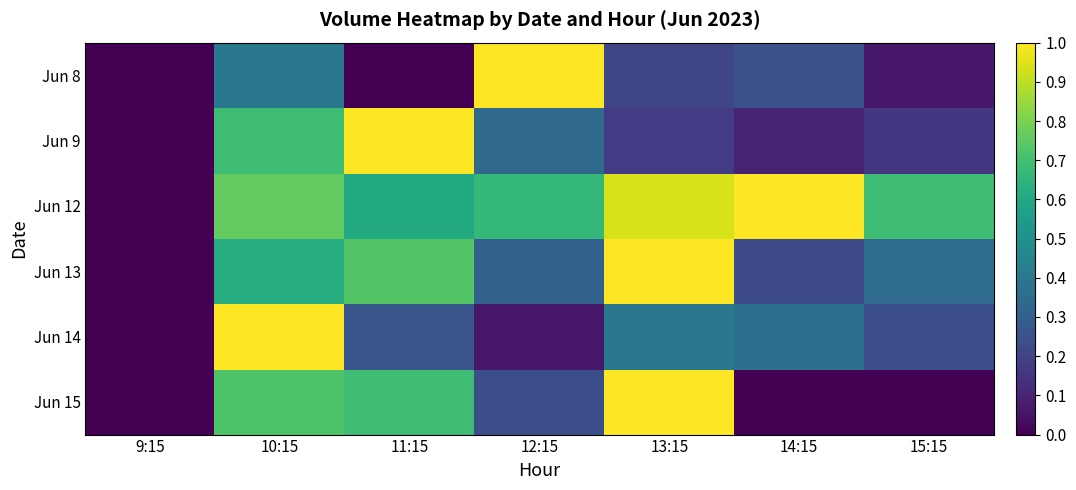

How many categories are shown in the chart?

7